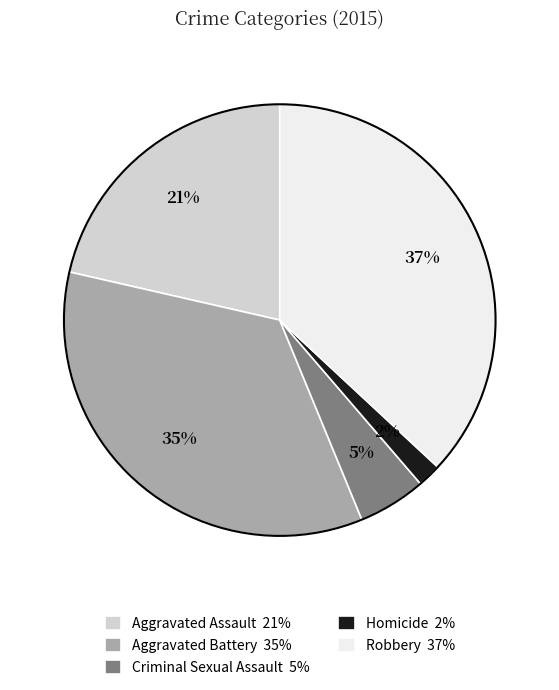

Is there a majority slice in this chart?

No